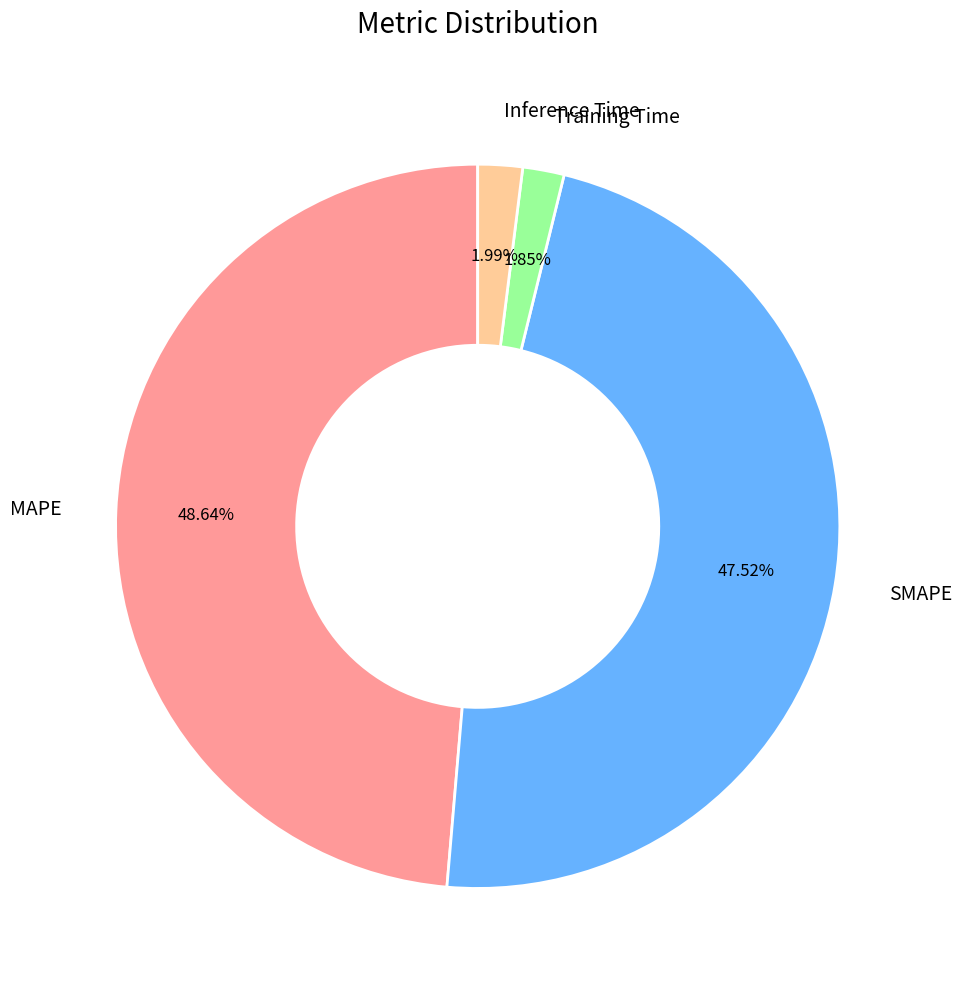

What portion of the pie excludes SMAPE?

52.5%